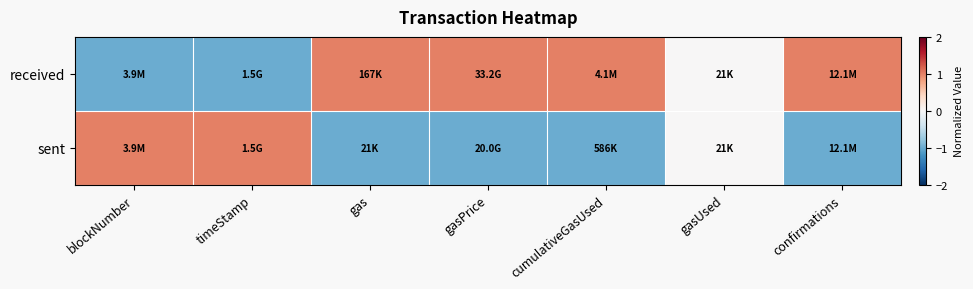

At how many categories does at least one series exceed 0?

6